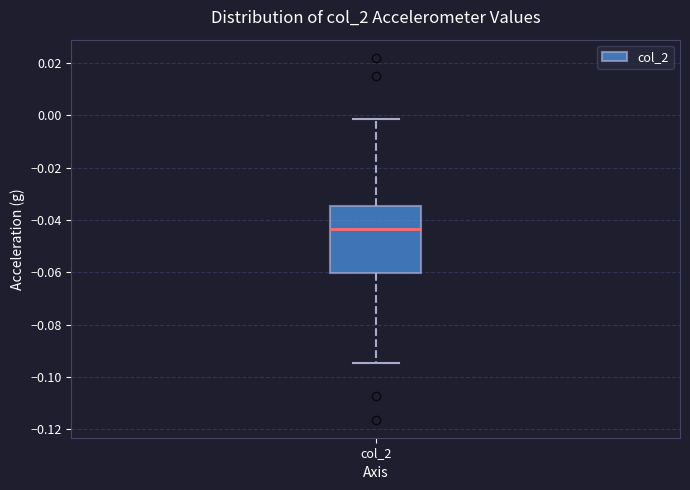

Where does the upper whisker of the box for col_2 end on the y-axis? The values are not printed on the chart, so give them approximately, as read against the axis.

-0.002